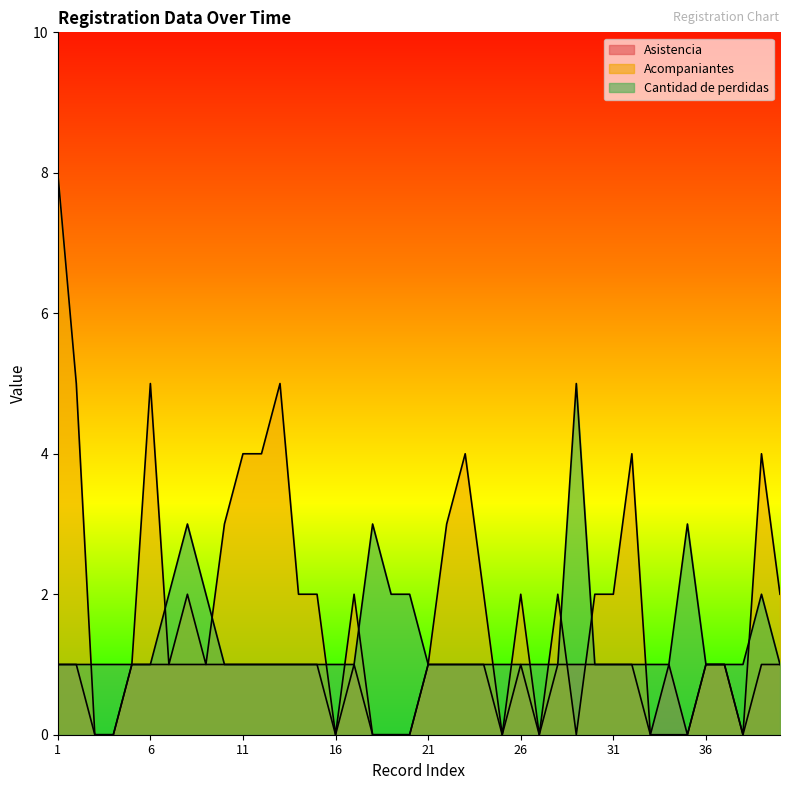

True or false: Asistencia and Cantidad de perdidas cross at least once.

False